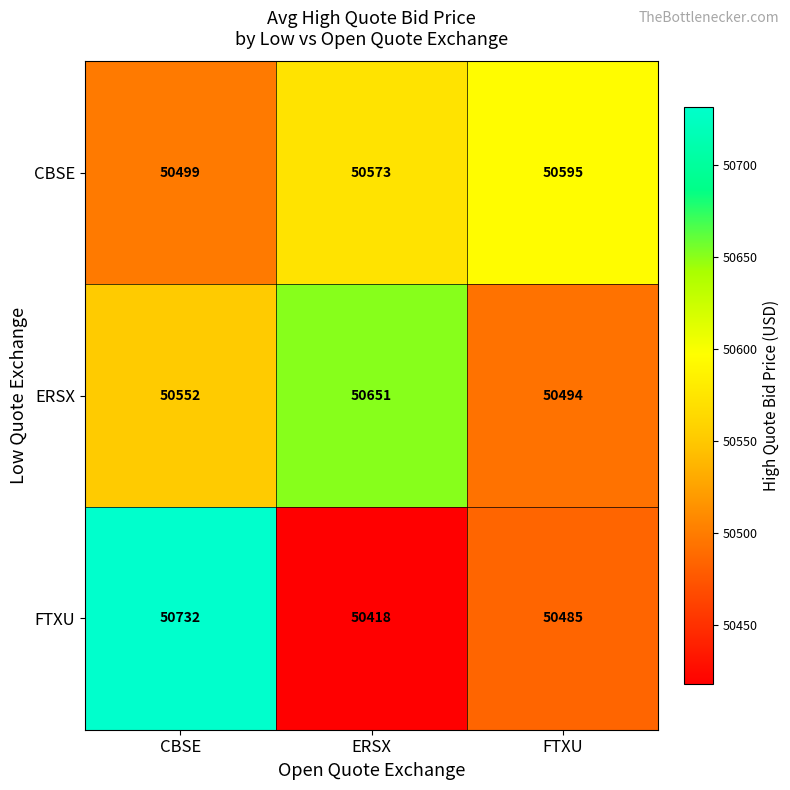

What is the sum of all ERSX values?

151697